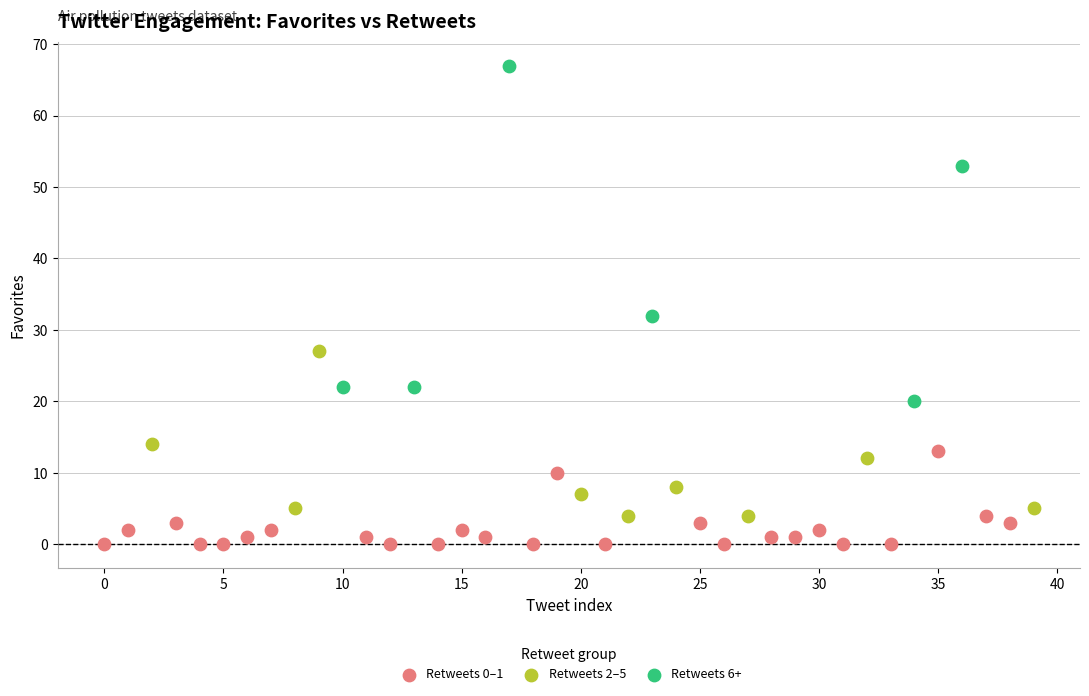

Which series contains the lowest Y value?

Retweets 0–1